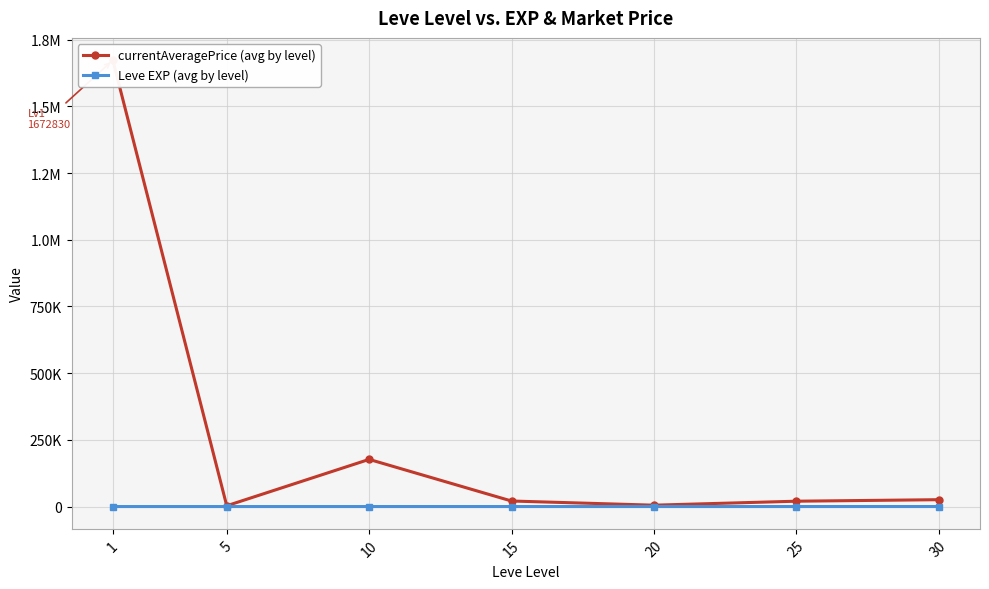

True or false: Leve EXP (avg by level) and currentAveragePrice (avg by level) cross at least once.

False